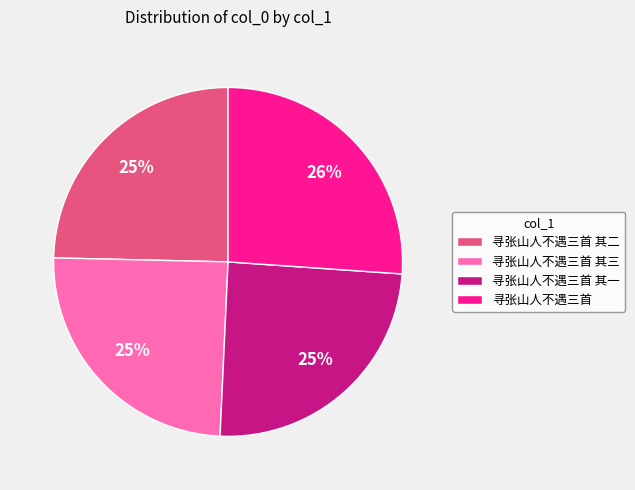

Do 寻张山人不遇三首 其二 and 寻张山人不遇三首 其三 together represent more than half of the pie?

No